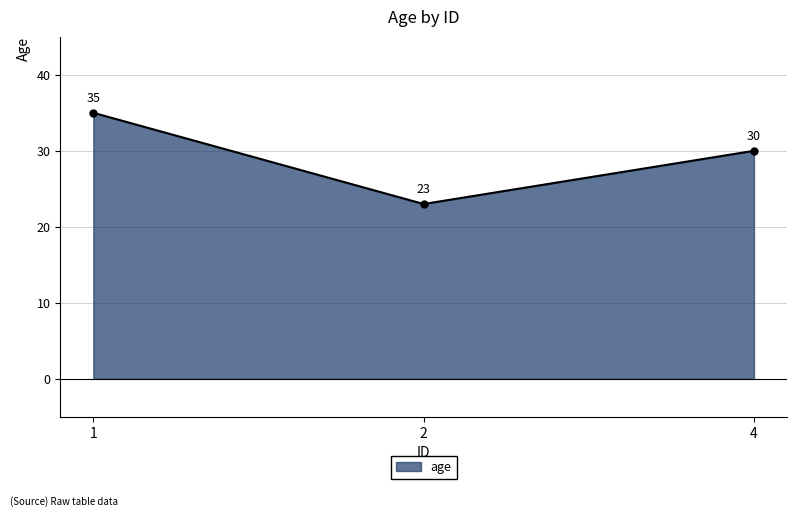

How many data points are less than 30?

1